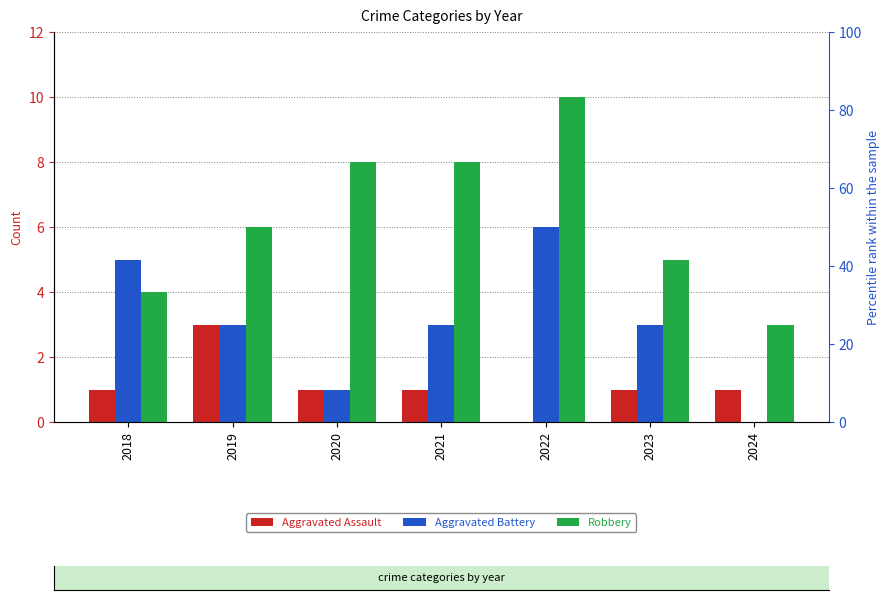

At which category is the sum across all series the highest?

2022